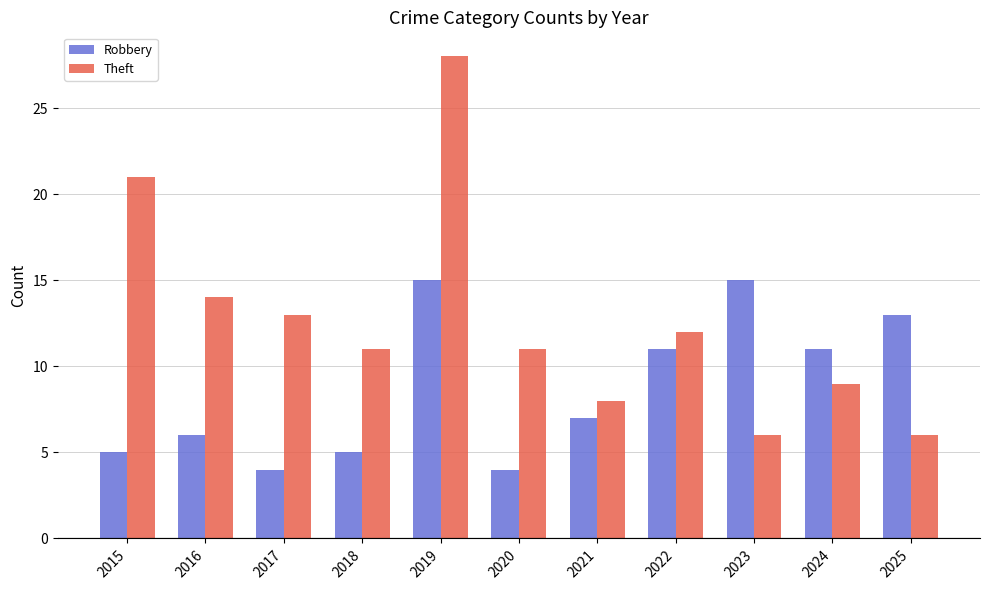

List the series in order of their overall mean, highest first.

Theft, Robbery